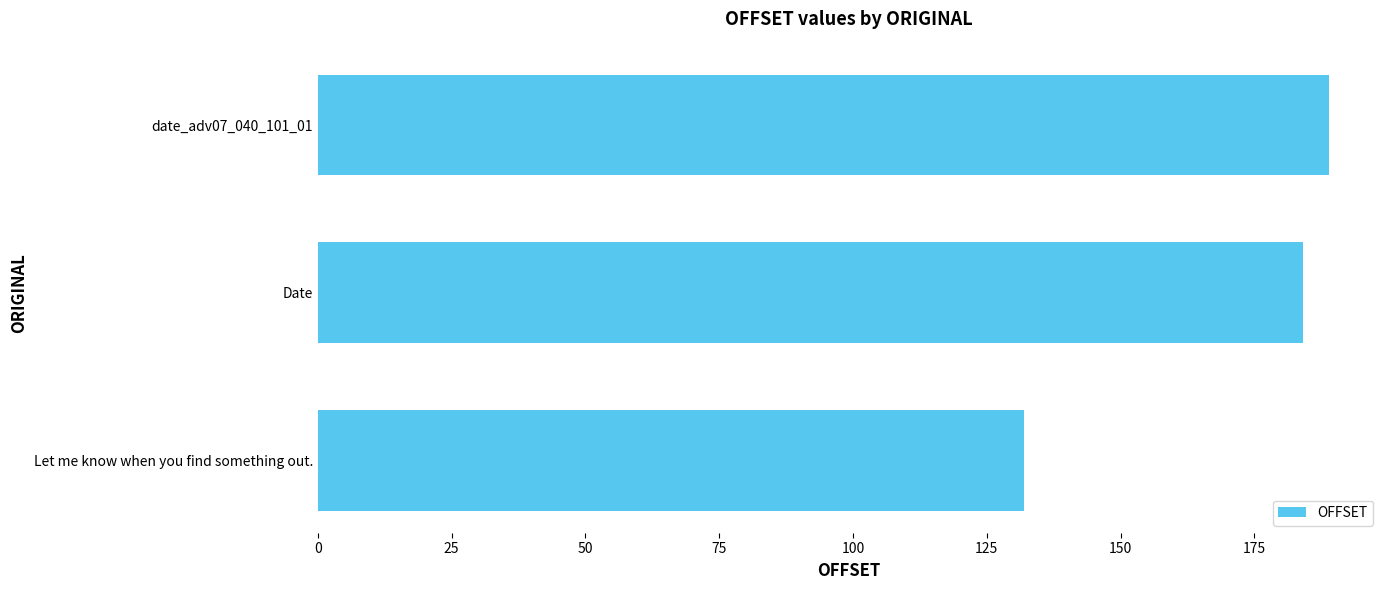

Which has a higher value, Date or Let me know when you find something out.?

Date